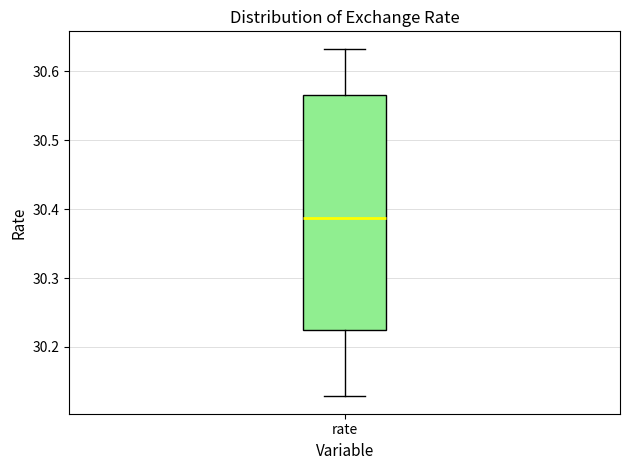

Read this box plot against the y-axis: the position of the median line, the range covered by the box, and the ends of both whiskers. The values are not printed on the chart, so give them approximately, as read against the axis.

median 30.39, box 30.22 to 30.56, whiskers 30.13 to 30.63